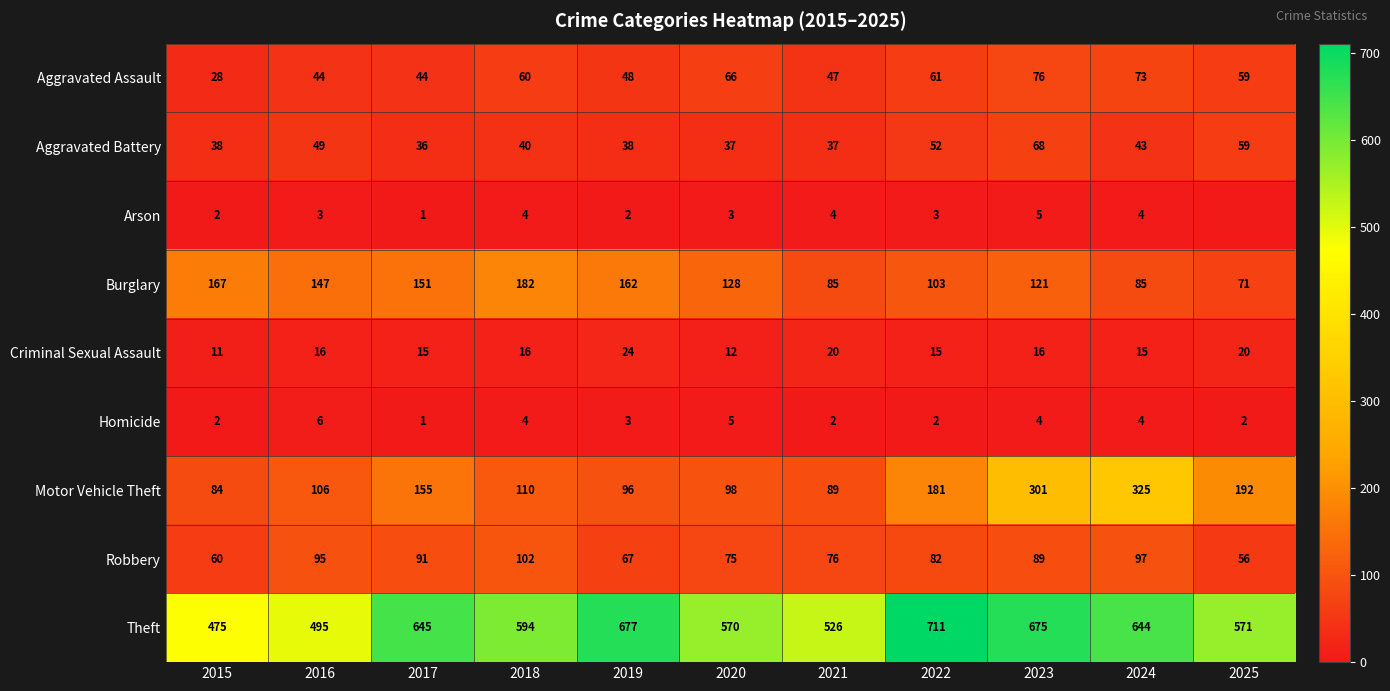

Which series changed the most between 2015 and 2024?

Motor Vehicle Theft